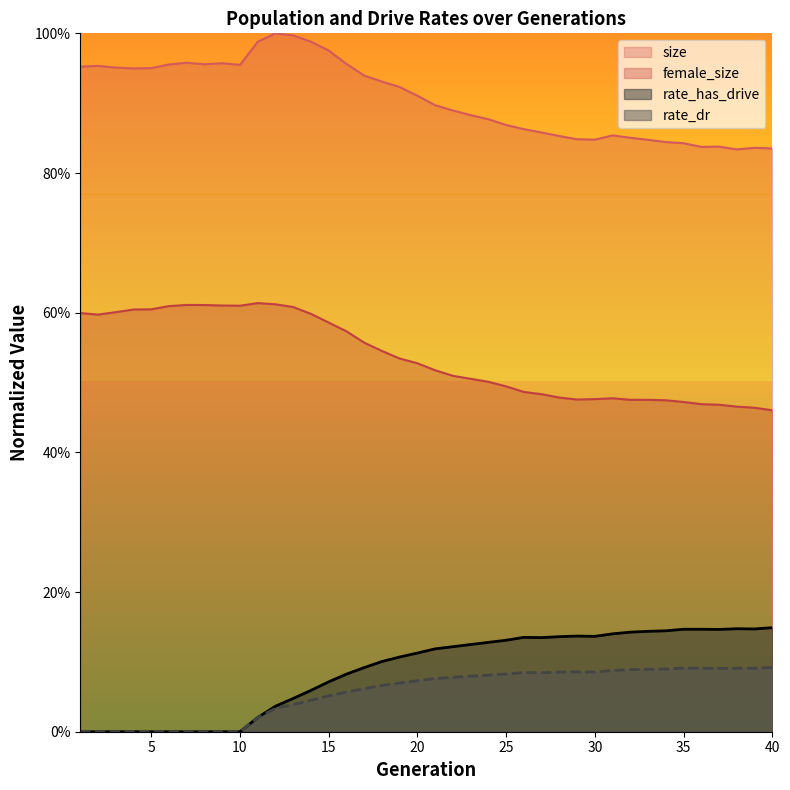

What is the value of the rate_has_drive point at the 18th from the left?

0.1